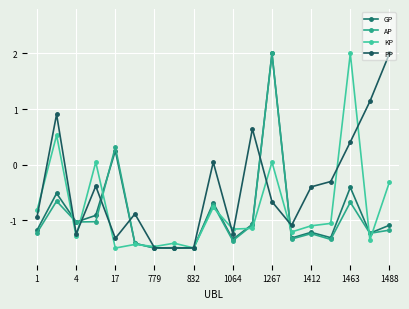

How many lines are shown in the chart?

4